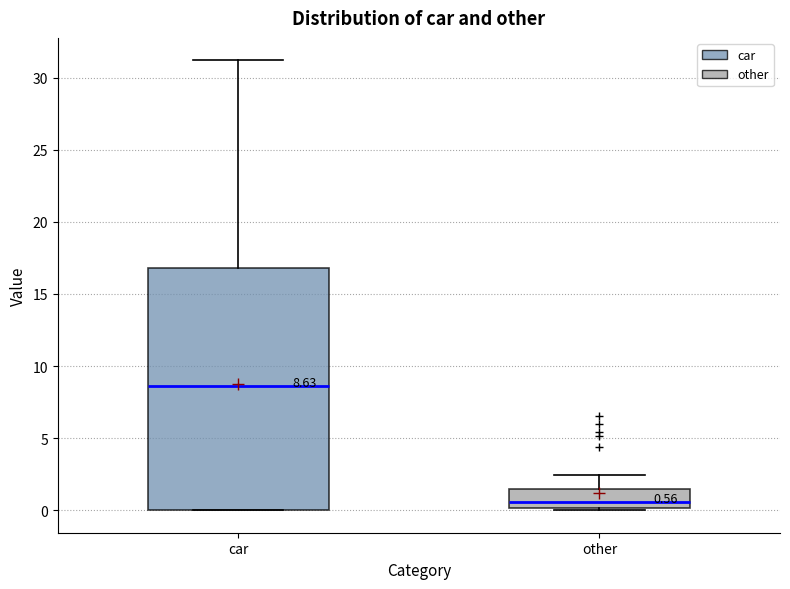

Which box's median line is the highest?

car